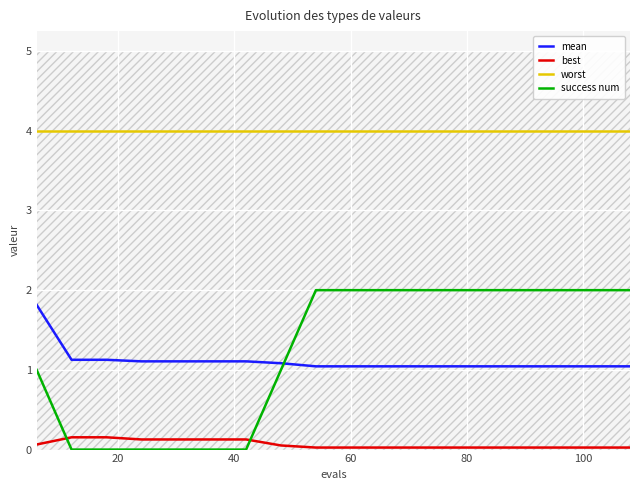

What is the maximum value for worst?

4.0